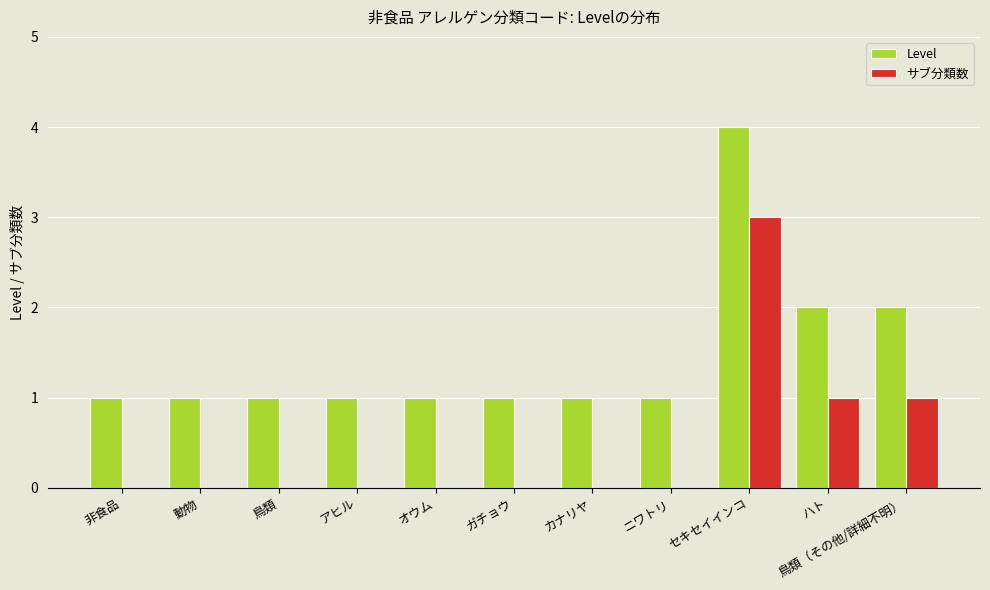

True or false: サブ分類数 has a value of 2 at オウム.

False